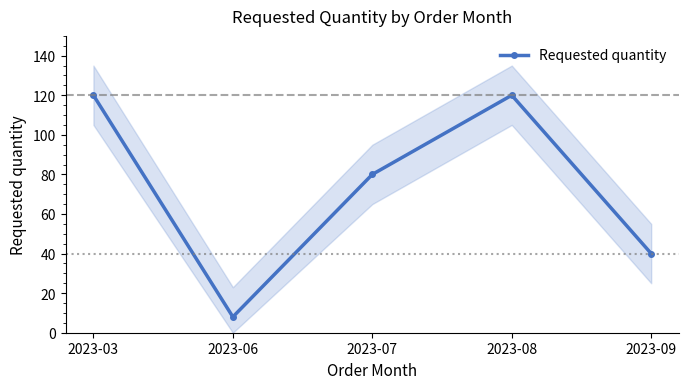

How many data points are less than 80?

2